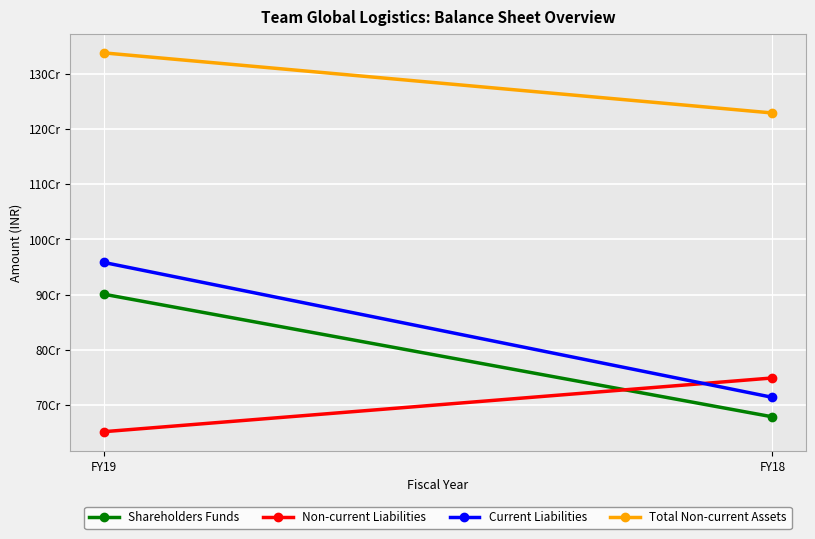

What is the difference between the maximum and minimum values in the Total Non-current Assets series?

109090748